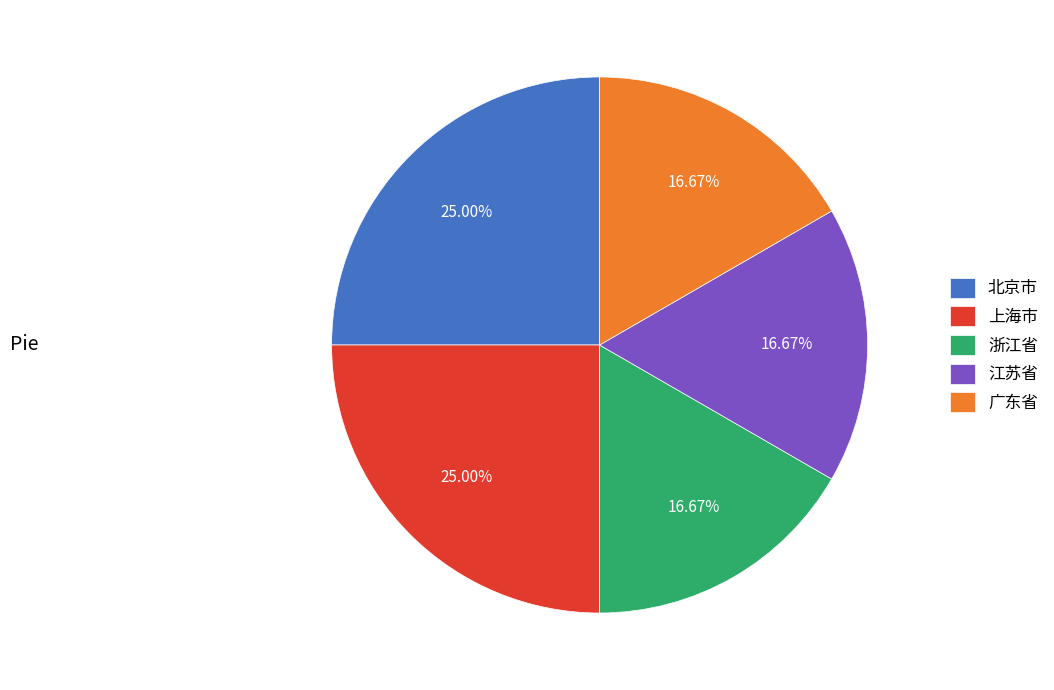

To the nearest percent, what portion does 广东省 represent?

17%